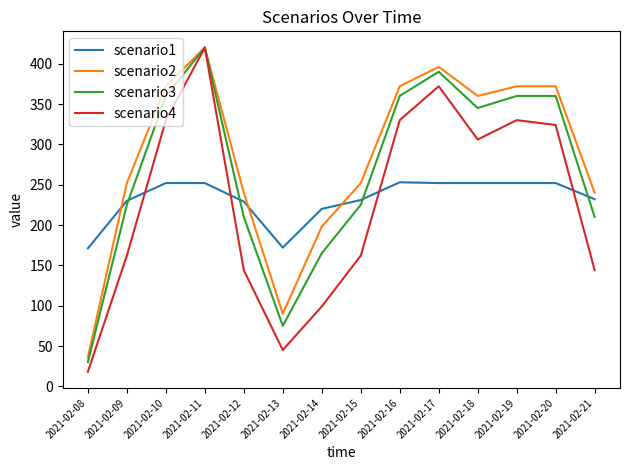

Which series changed the most between 2021-02-10 and 2021-02-18?

scenario4